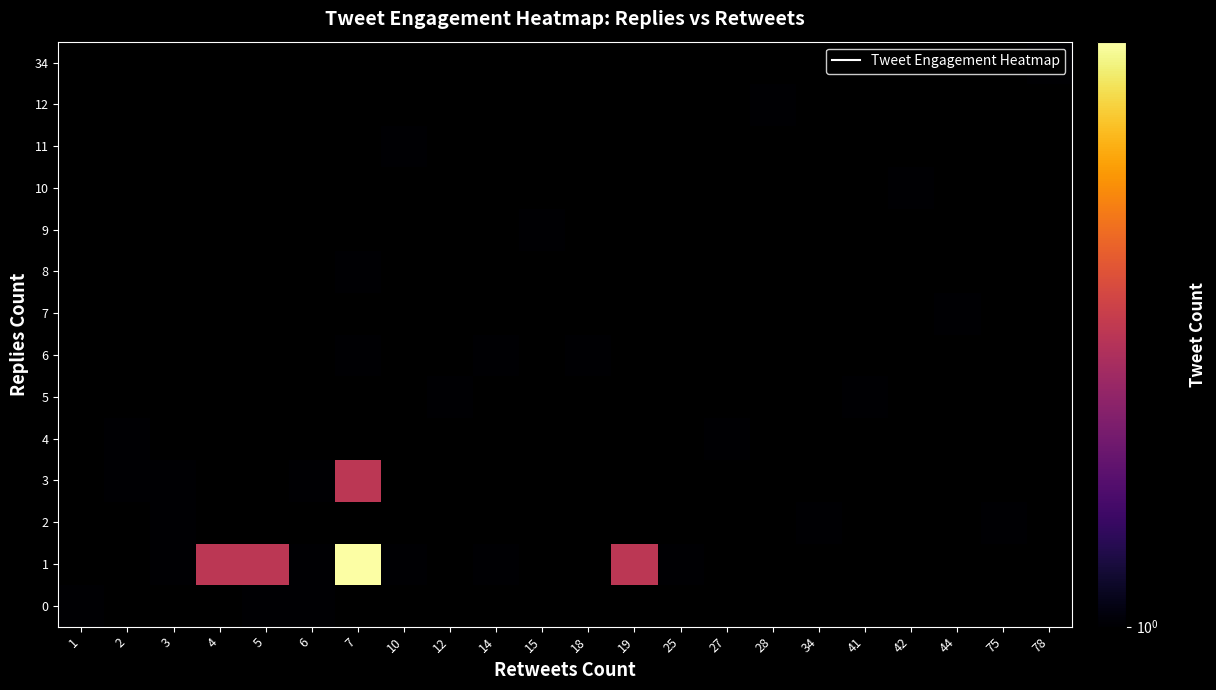

Between 34 and 2, which is larger?

34